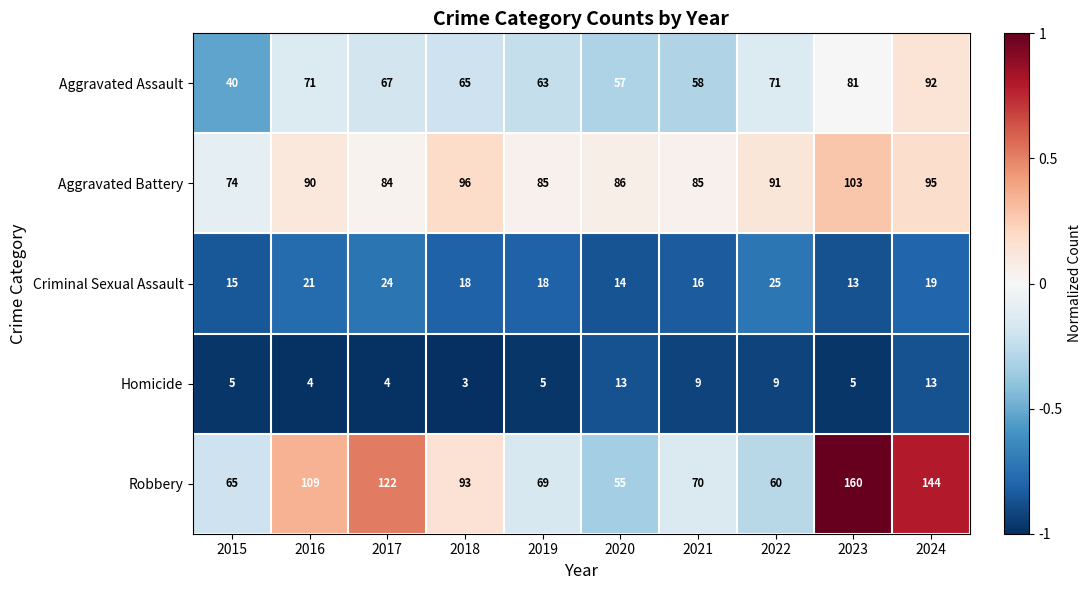

What is the lowest value of the Aggravated Battery series?

74